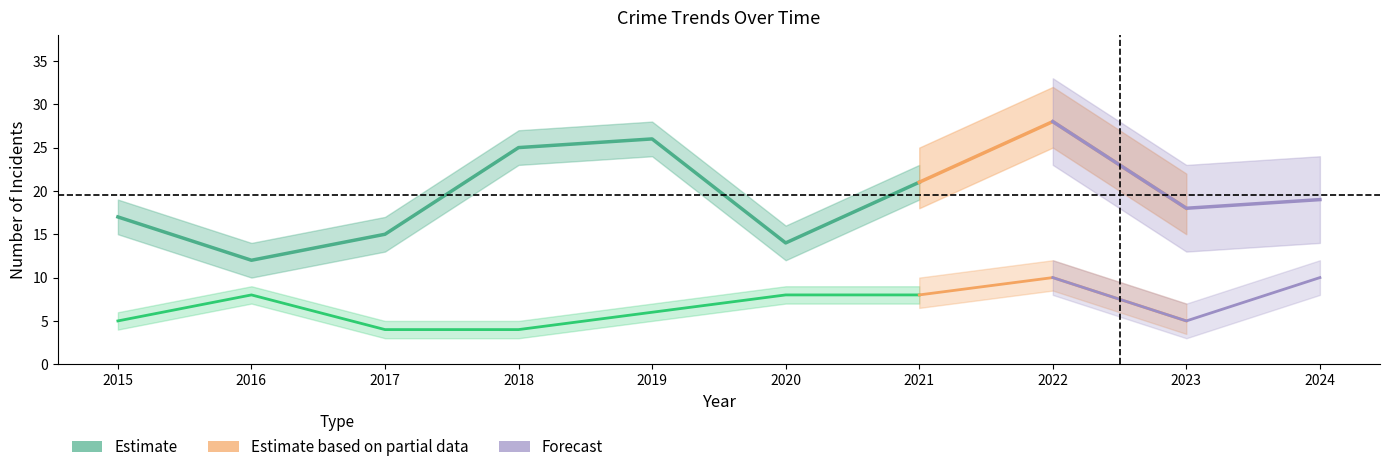

At which label does Total first exceed 19?

2018